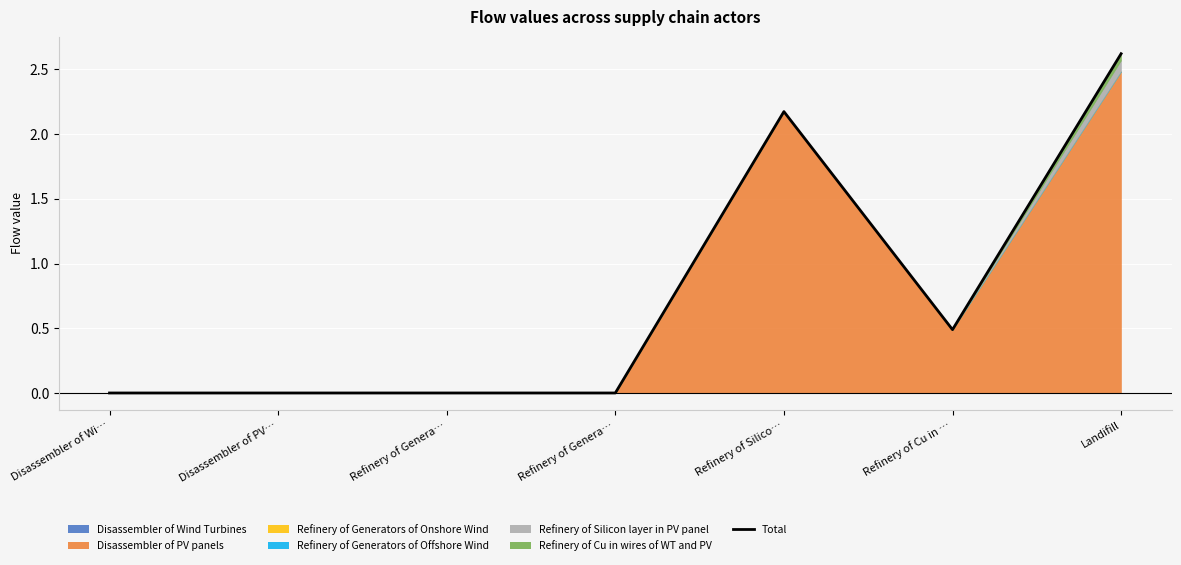

What is the maximum value shown in the chart?

2.6